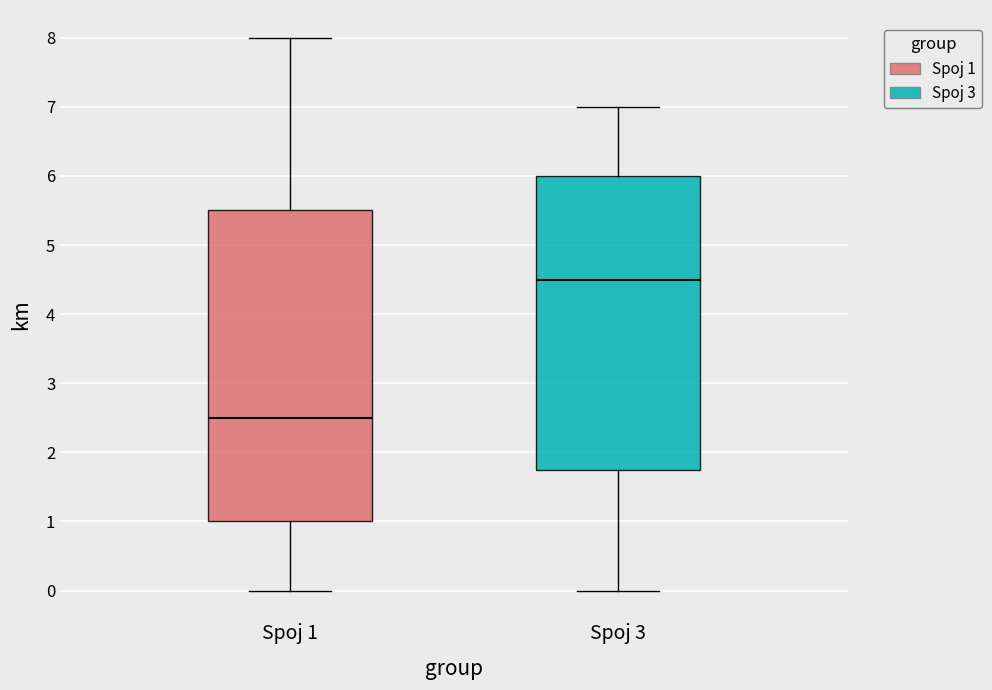

Where does the lower whisker of the box for Spoj 1 end on the y-axis? The values are not printed on the chart, so give them approximately, as read against the axis.

0.0